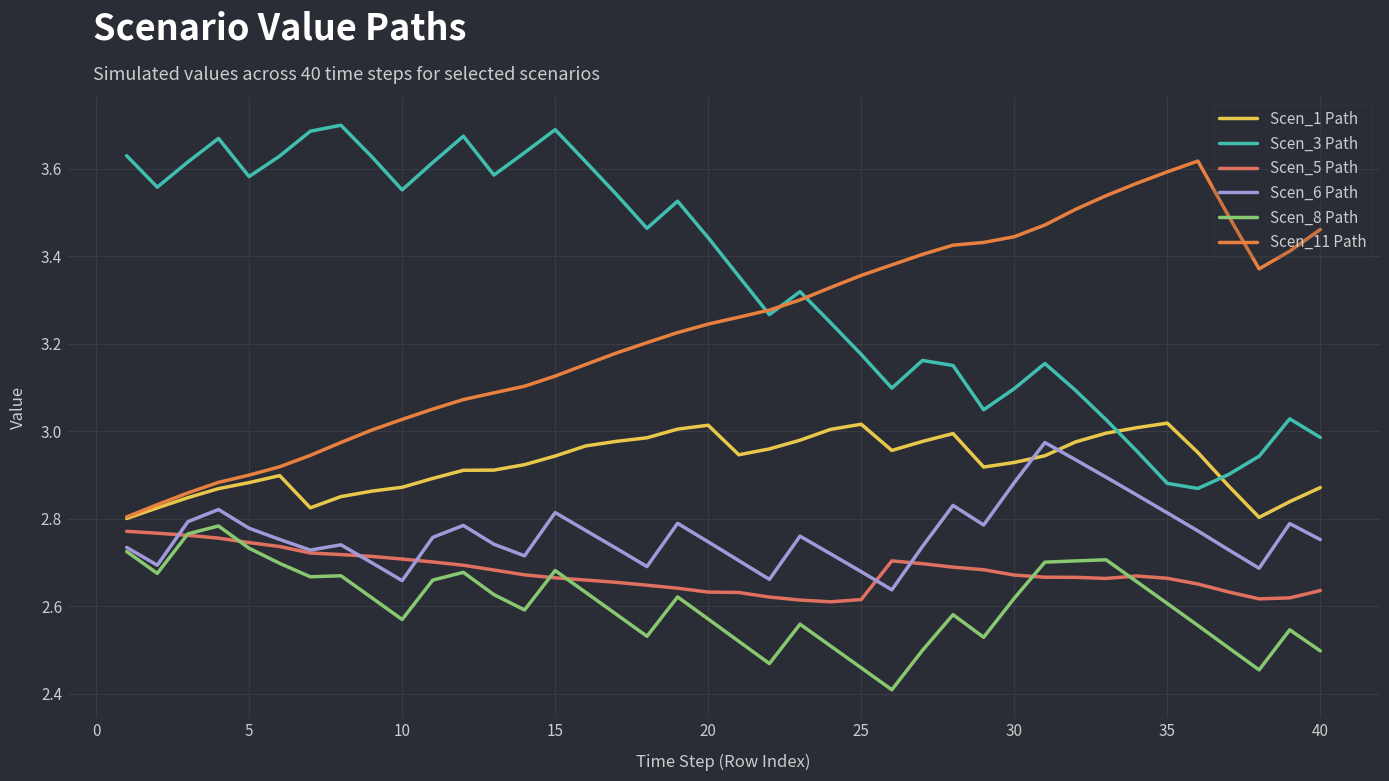

How many lines are shown in the chart?

6